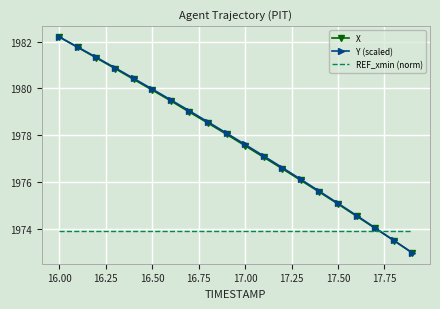

What is the maximum value shown in the chart?

1982.2